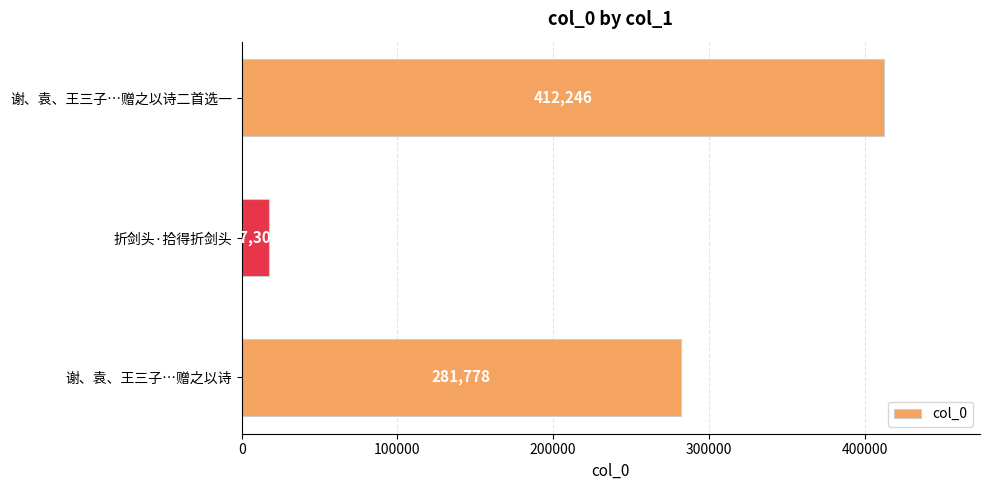

The value at 谢、袁、王三子…赠之以诗二首选一 is 103527. True or false?

False